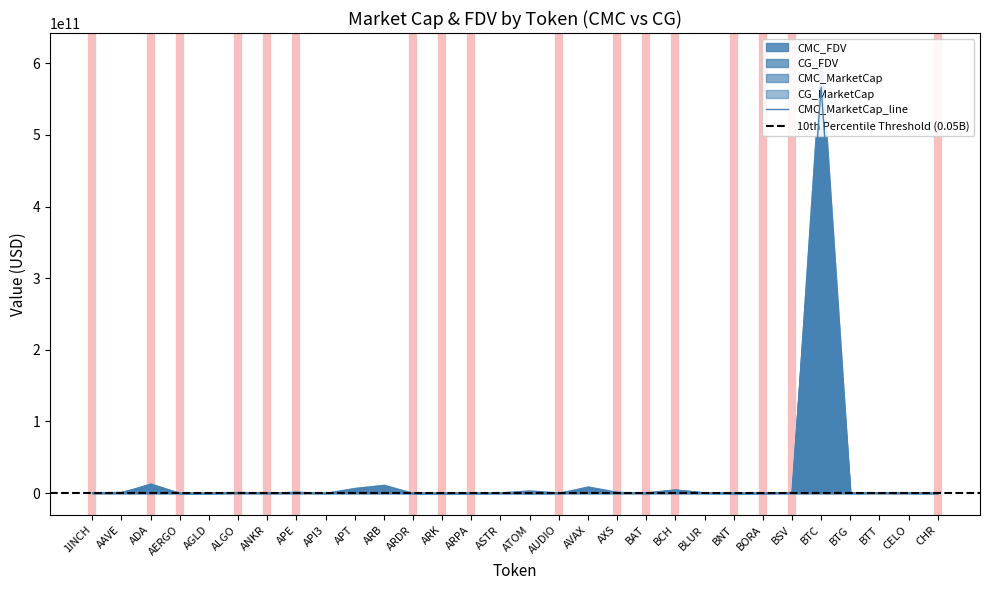

Between ARDR and ARK, which series saw the biggest shift?

CG_FDV